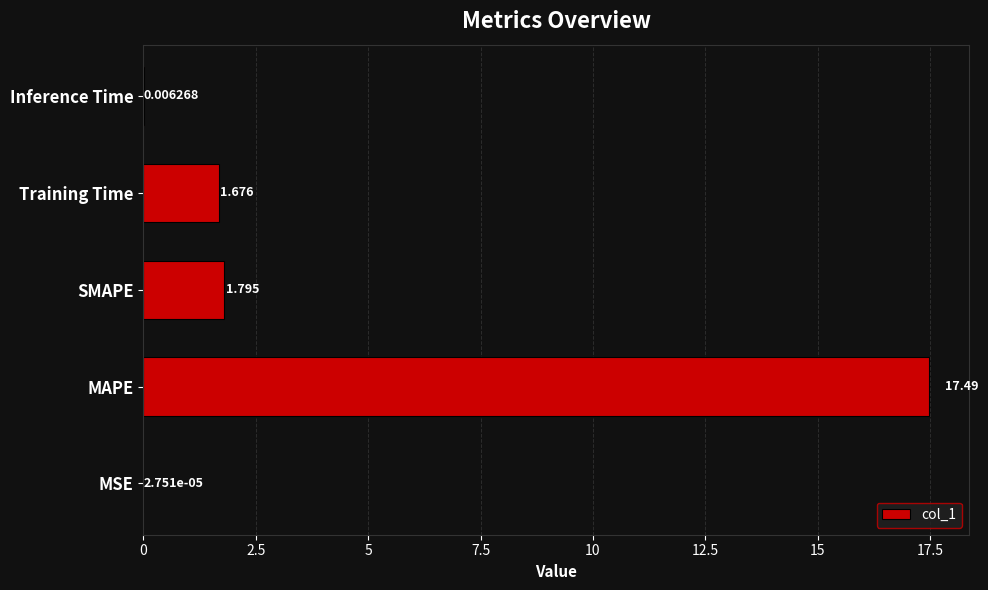

Are the bars grouped side by side (vs. stacked)?

No